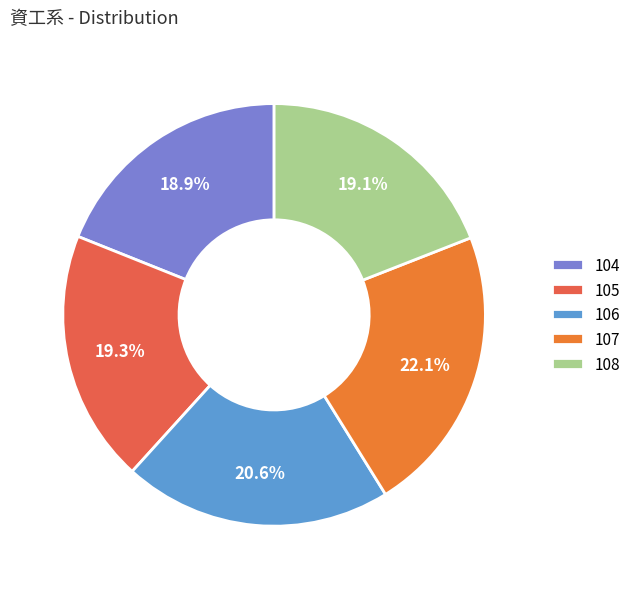

To the nearest percent, what percentage of the pie is 108?

19%